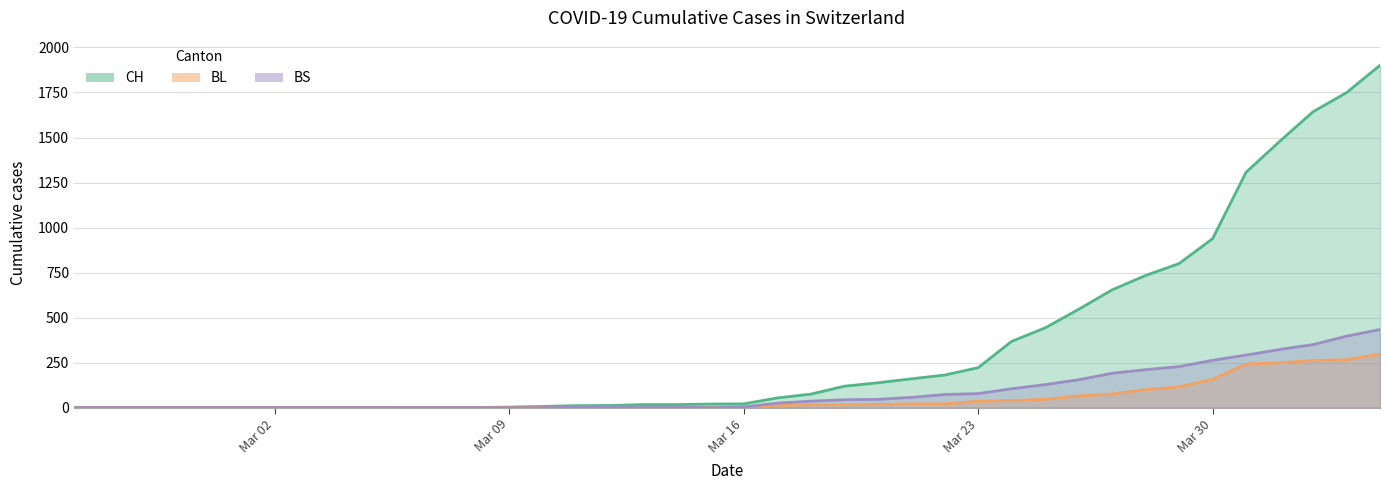

True or false: BS and CH cross at least once.

False